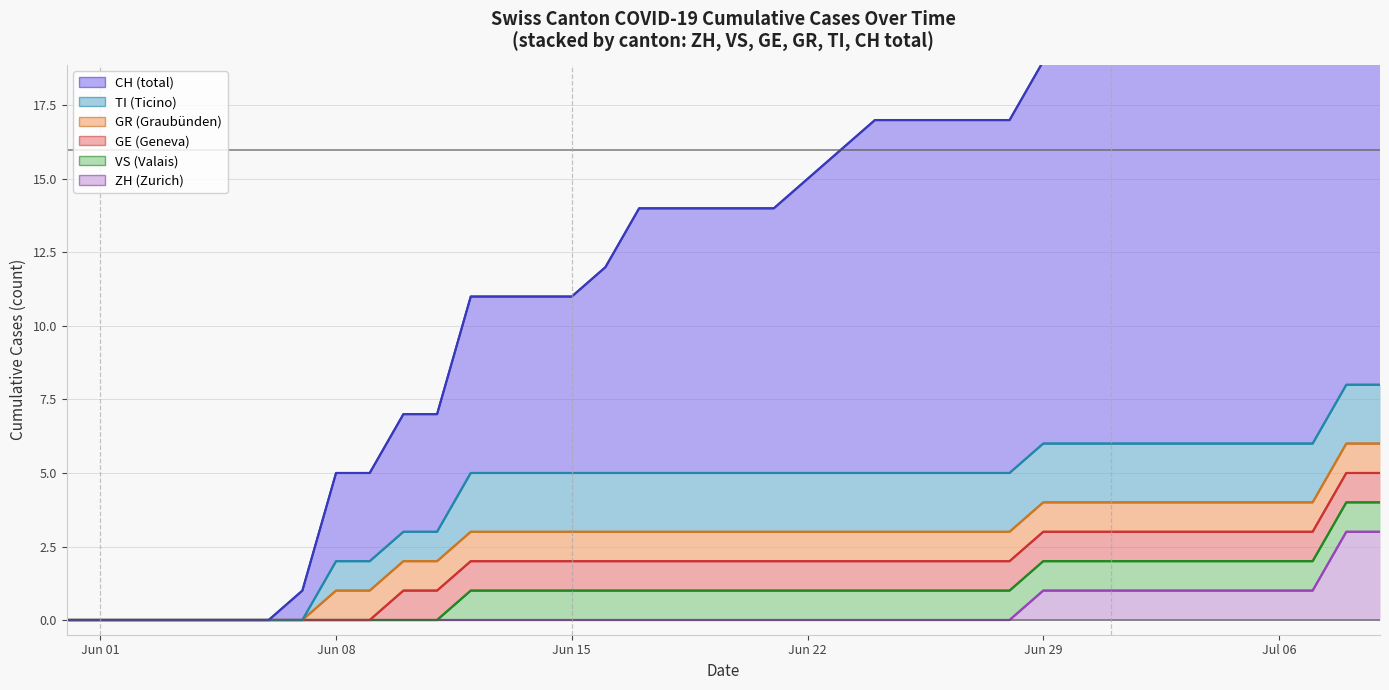

What is the difference between the second highest and minimum values in the VS series?

1